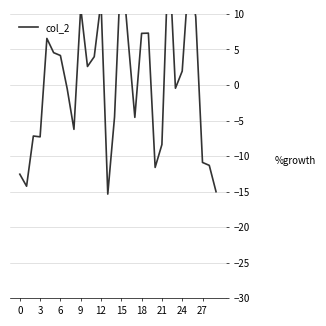

True or false: the data has more than 0 interior local peaks.

True